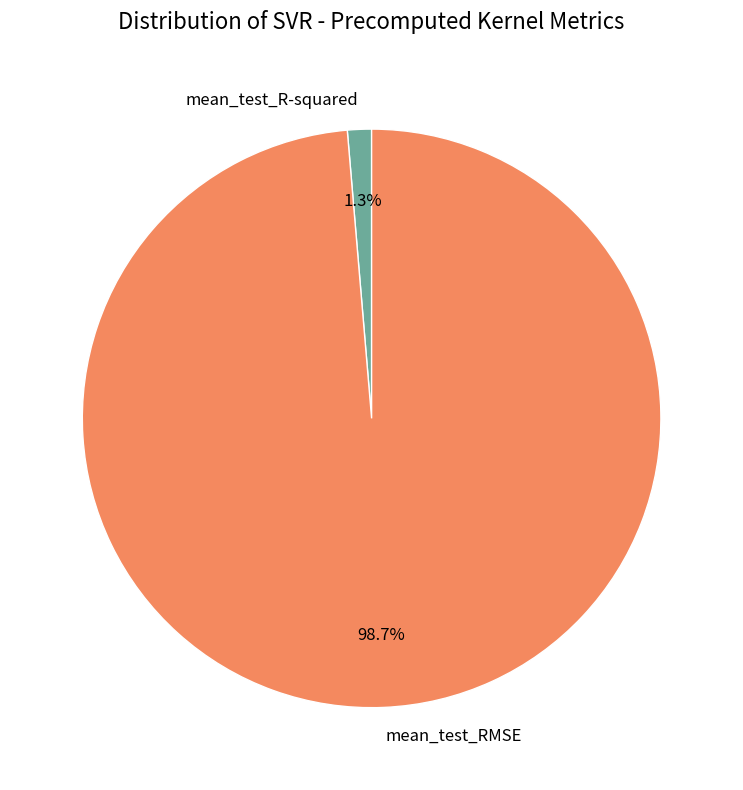

Is the sum of mean_test_R-squared and mean_test_RMSE greater than half?

Yes